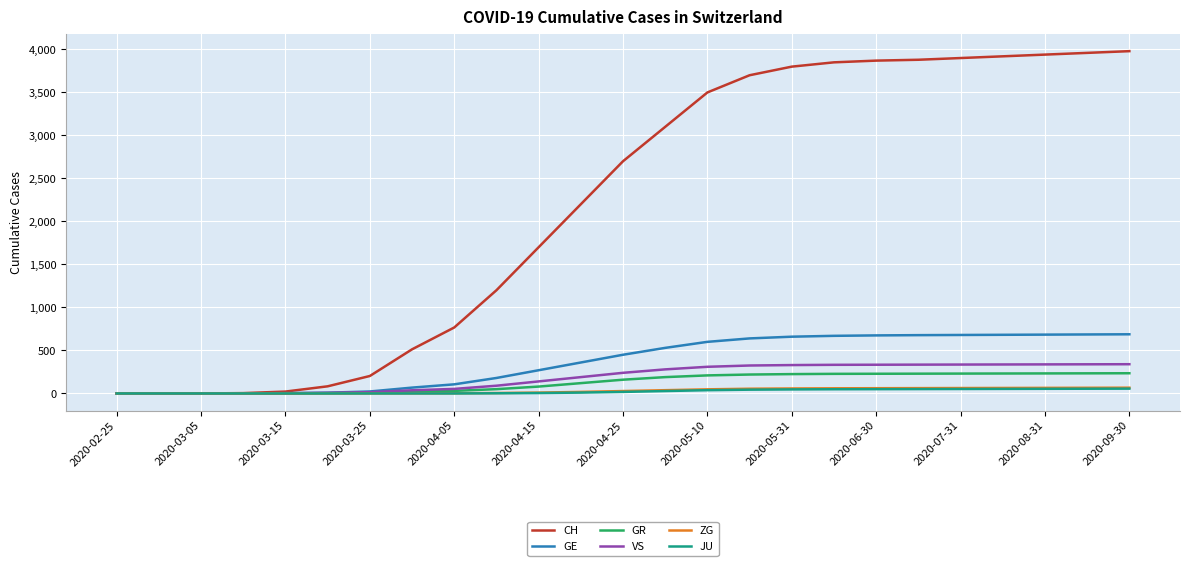

What is the greatest value displayed?

3980